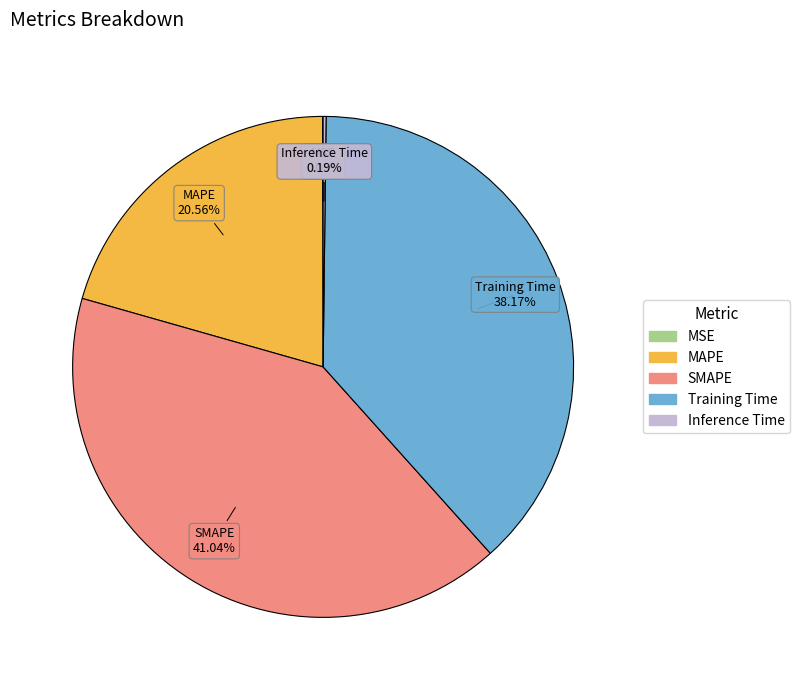

Is the sum of MAPE and Training Time greater than half?

Yes